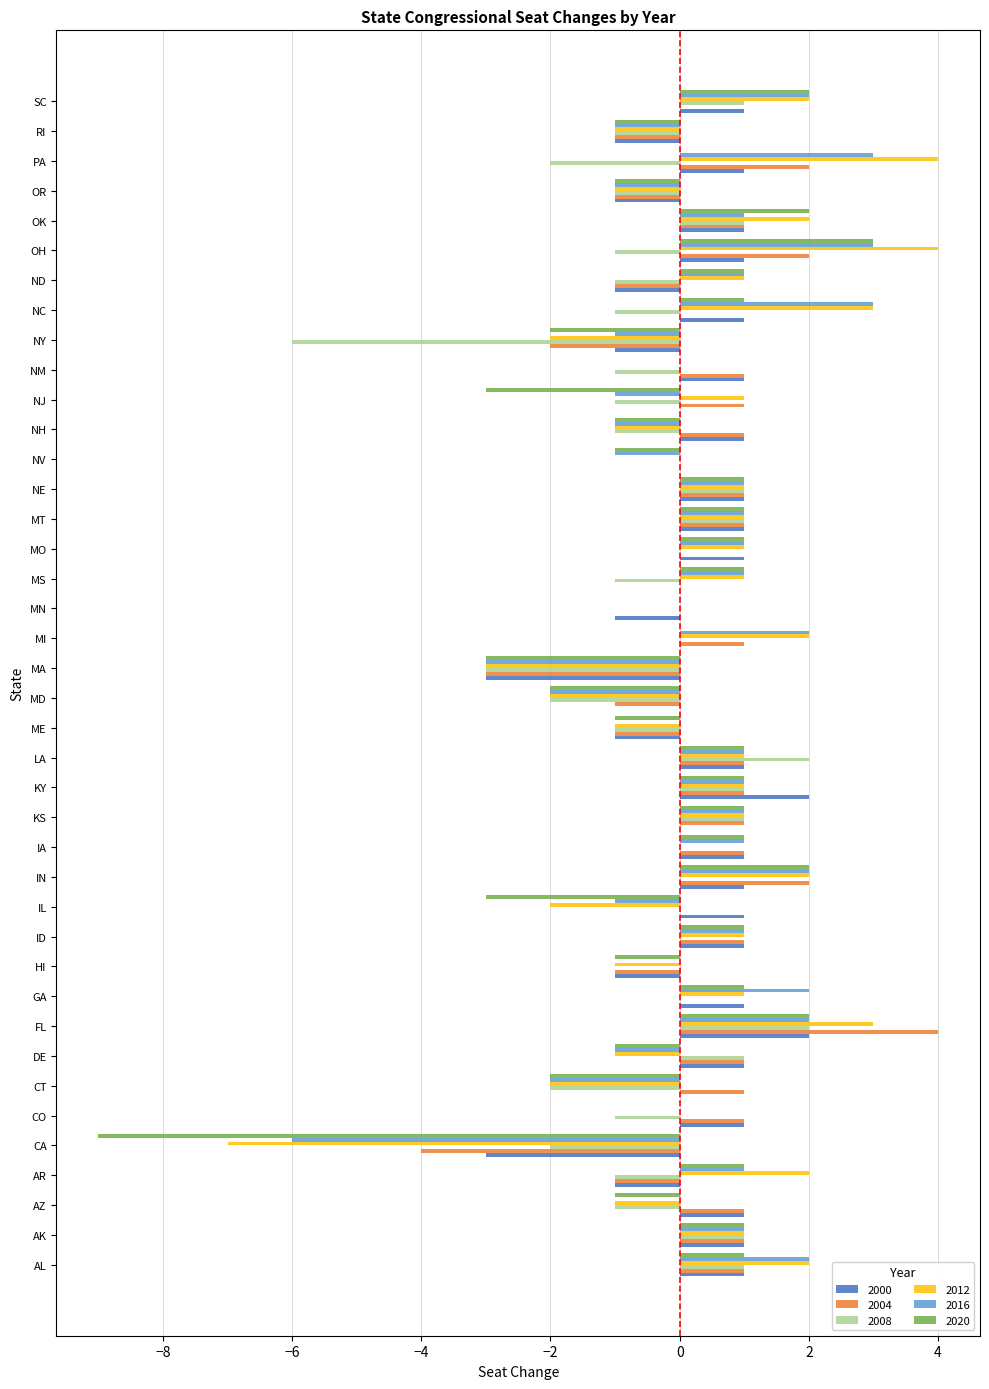

What is the sum of all 2000 values?

11